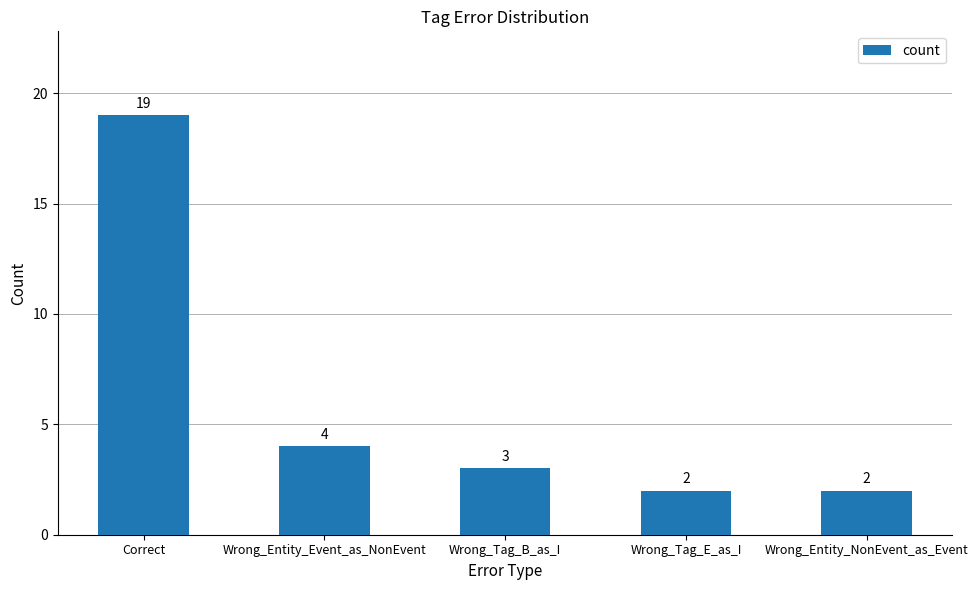

What position from the right is Wrong_Tag_B_as_I?

3